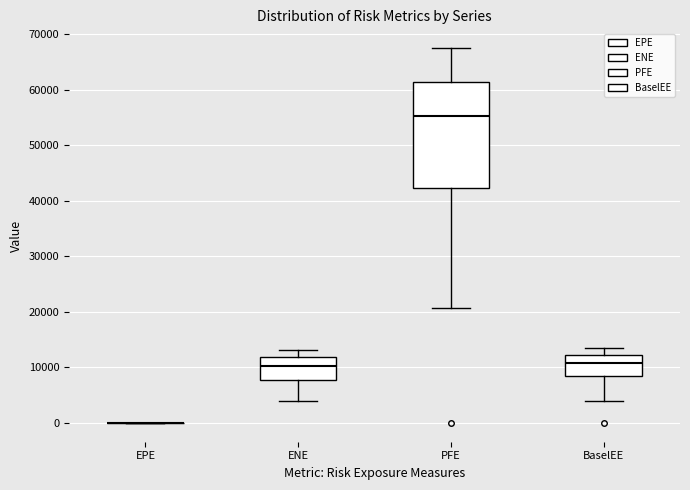

Reading left to right, transcribe this box plot: for each box, give where its median line is, the range the box spans, and where its two whiskers end, as read against the y-axis. The values are not printed on the chart, so give them approximately, as read against the axis.

EPE: box collapsed to a line at 0, whiskers 0 to 0
ENE: median 10000, box 8000 to 12000, whiskers 4000 to 13000
PFE: median 55000, box 42000 to 61000, whiskers 21000 to 68000
BaselEE: median 11000, box 8000 to 12000, whiskers 4000 to 13000